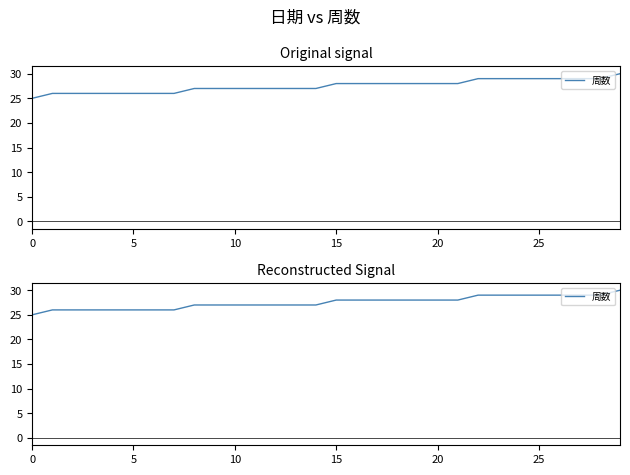

The value at 21 is 13. True or false?

False